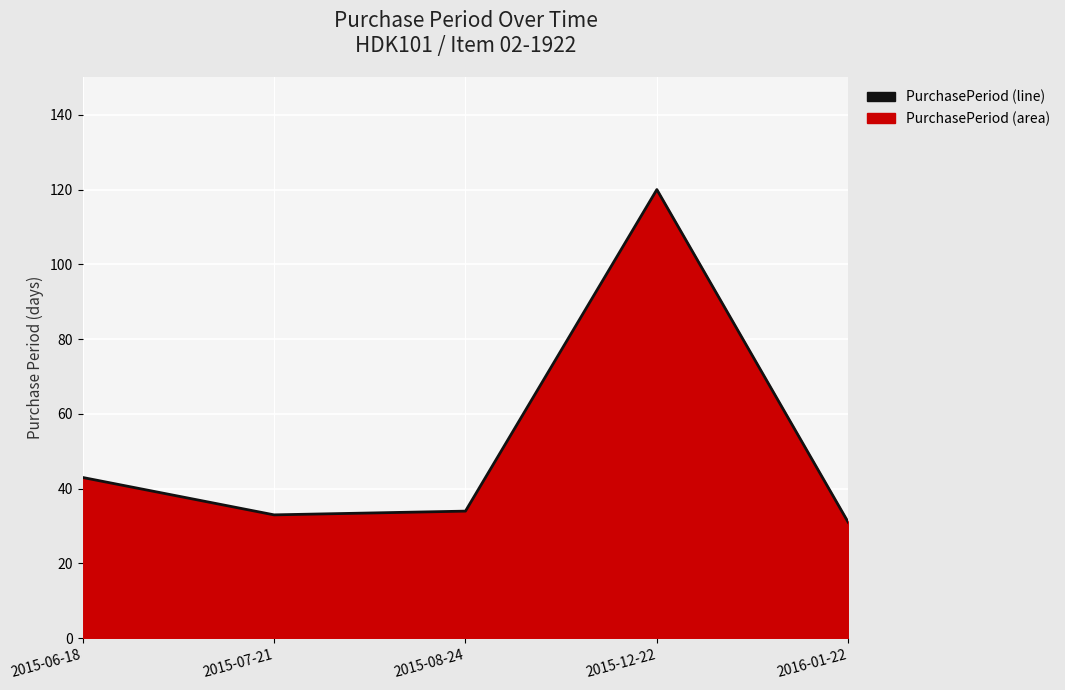

Read the value at 2016-01-22, to the nearest 5.

30